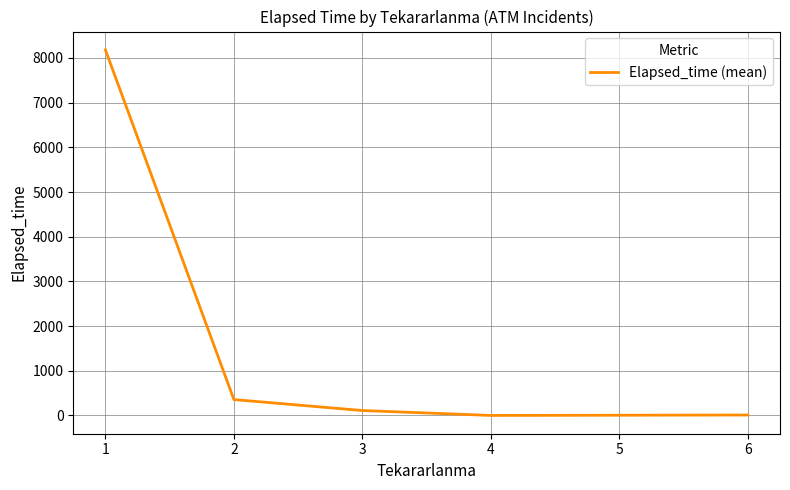

What is the change in value from 1 to 2?

-7826.6